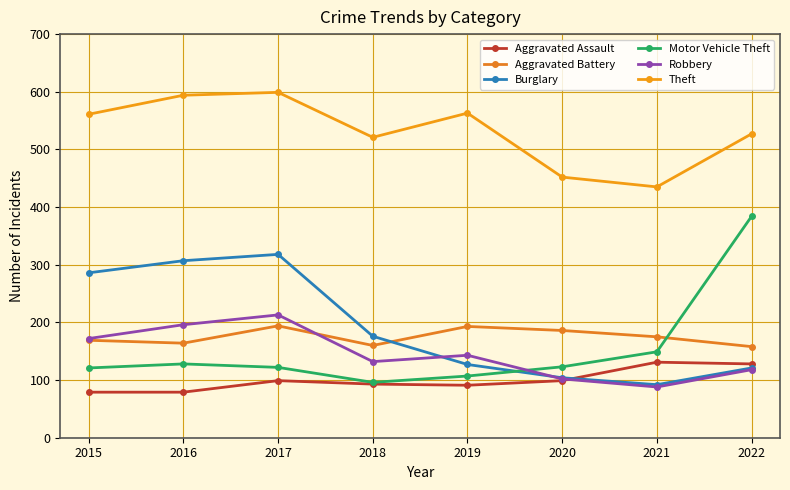

How many data points in Robbery are less than 143?

4